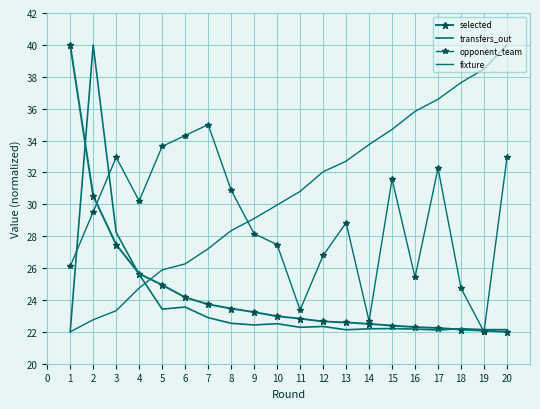

Which has a higher value, 3 or 9?

3